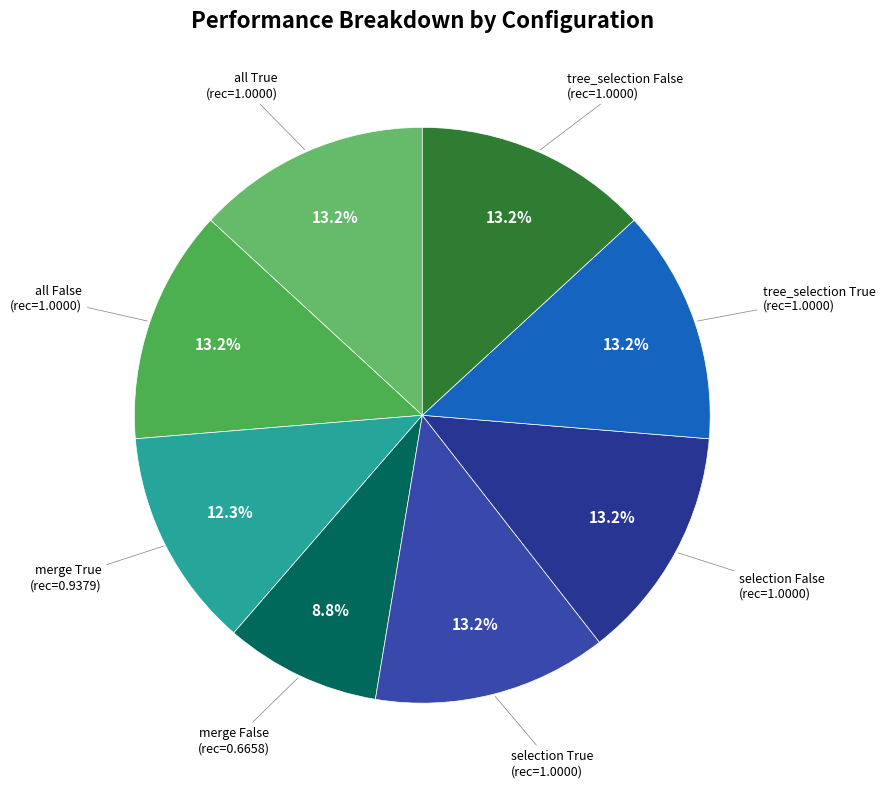

Which category has the biggest portion of the pie?

75x75 all True